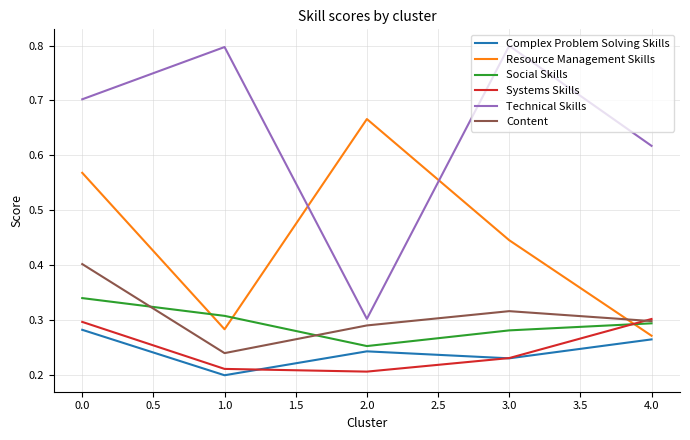

At which label is Technical Skills closest to 0?

2.0